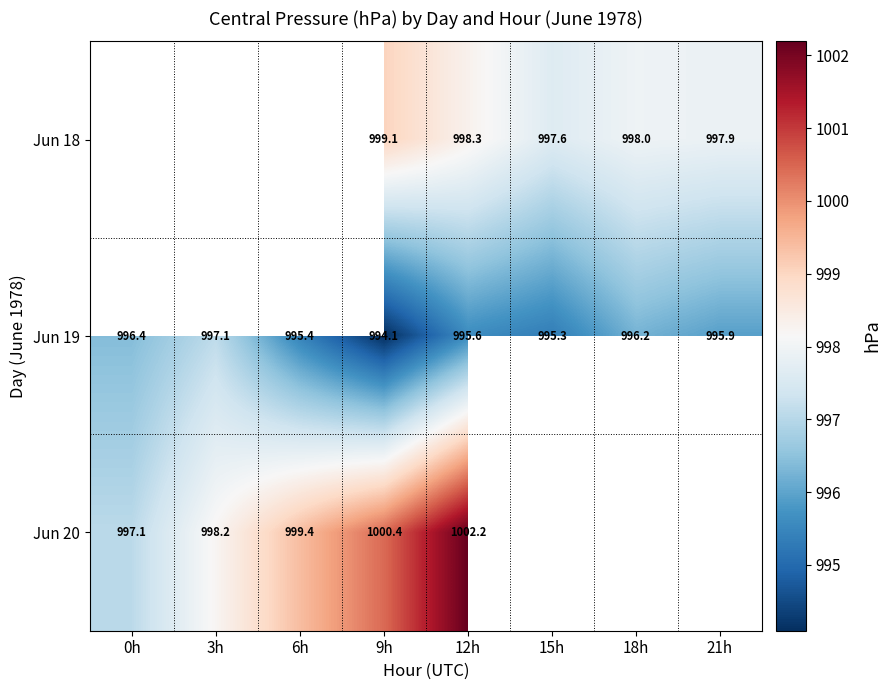

What is the spread (max minus min) of values at 21h?

2.0